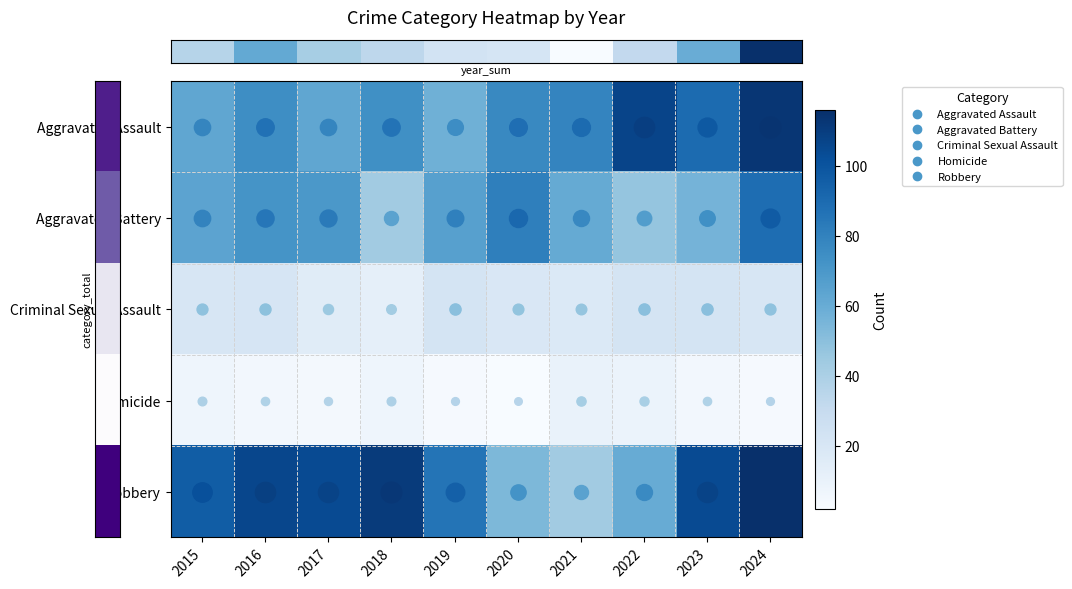

What is the total value across all series at 2024?

341